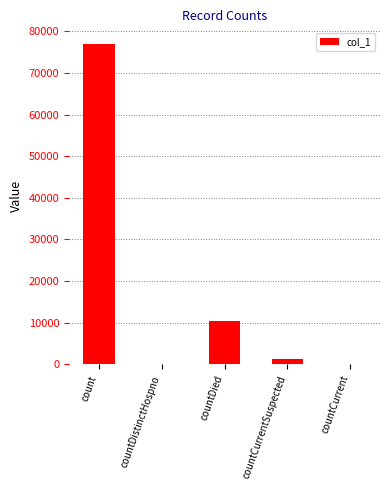

What is the sum of the values at count and countDistinctHospno?

76845